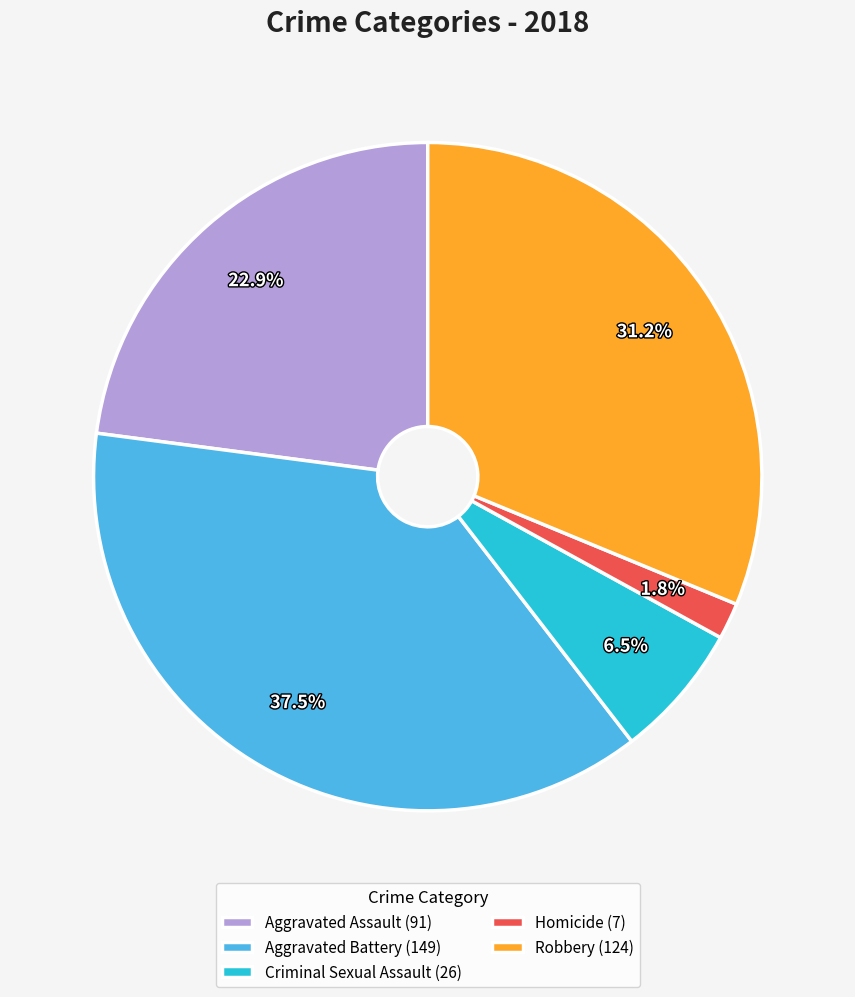

Between Homicide (7) and Criminal Sexual Assault (26), which is larger?

Criminal Sexual Assault (26)